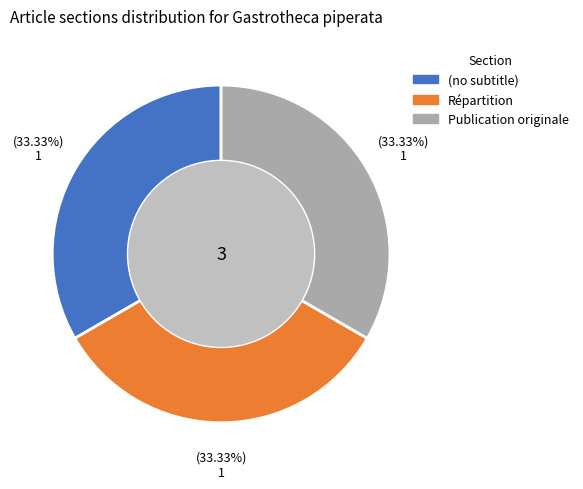

Does Publication originale account for over 50% of the chart?

No